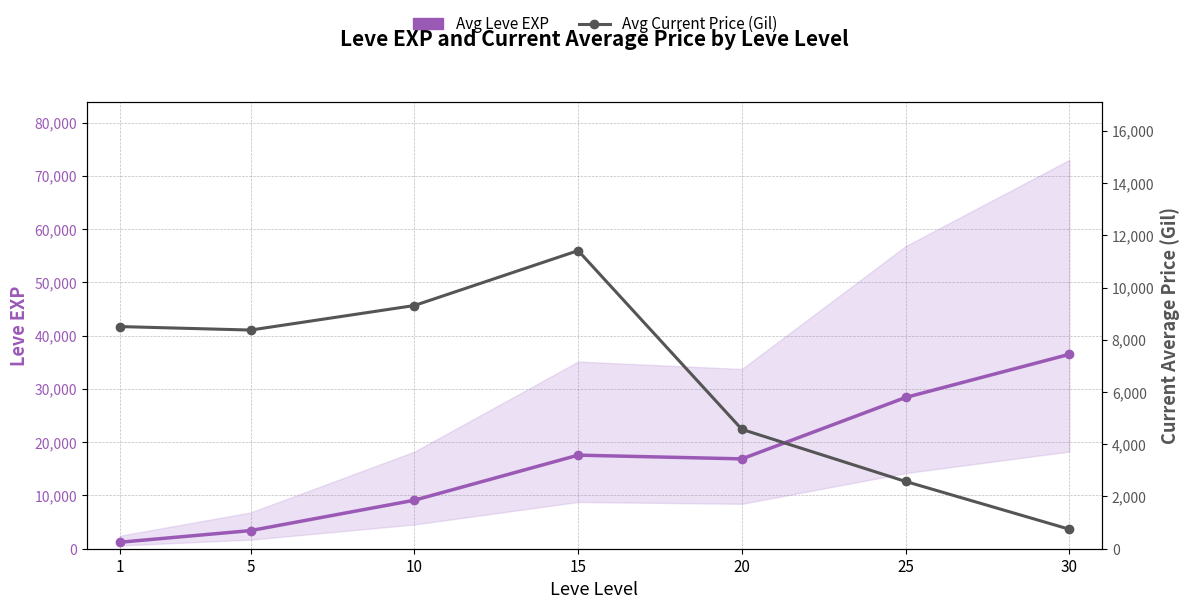

At which category does the chart reach its minimum across all series?

30